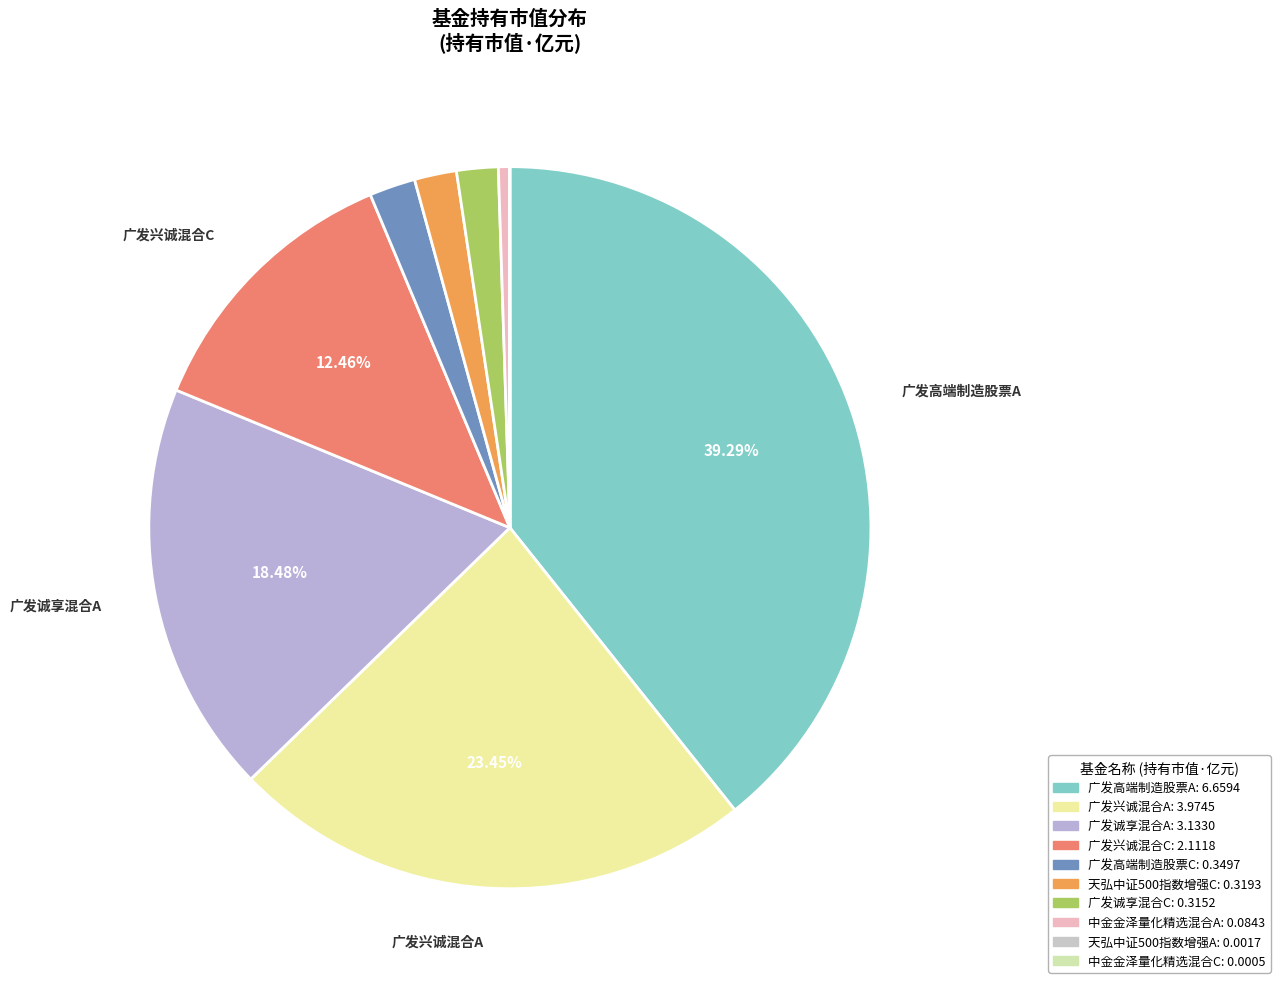

Does 中金金泽量化精选混合A represent more than half of the total?

No